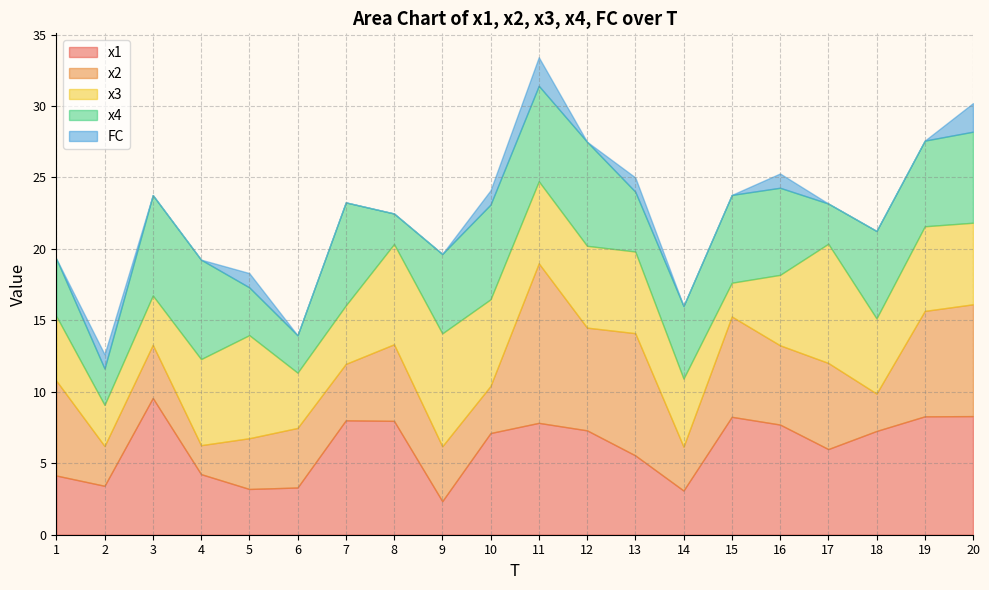

Reading left to right, list all the values displayed in this chart.

x1: 1=4.1	2=3.4	3=9.6	4=4.2	5=3.2	6=3.3	7=8.0	8=8.0	9=2.3	10=7.1	11=7.8	12=7.3	13=5.6	14=3.1	15=8.3	16=7.7	17=6.0	18=7.3	19=8.3	20=8.3
x2: 1=6.6	2=2.8	3=3.7	4=2.0	5=3.6	6=4.2	7=3.9	8=5.4	9=3.8	10=3.3	11=11.2	12=7.2	13=8.6	14=3.1	15=7.0	16=5.5	17=6.0	18=2.6	19=7.4	20=7.8
x3: 1=4.5	2=2.9	3=3.5	4=6.0	5=7.2	6=3.9	7=4.1	8=7.0	9=7.9	10=6.1	11=5.7	12=5.7	13=5.7	14=4.8	15=2.4	16=4.9	17=8.3	18=5.3	19=5.9	20=5.7
x4: 1=4.0	2=2.5	3=7.0	4=7.0	5=3.3	6=2.6	7=7.2	8=2.1	9=5.6	10=6.6	11=6.7	12=7.3	13=4.2	14=5.1	15=6.1	16=6.1	17=2.8	18=6.1	19=6.0	20=6.4
FC: 1=0.0	2=1.0	3=0.0	4=0.0	5=1.0	6=0.0	7=0.0	8=0.0	9=0.0	10=1.0	11=2.0	12=0.0	13=1.0	14=0.0	15=0.0	16=1.0	17=0.0	18=0.0	19=0.0	20=2.0